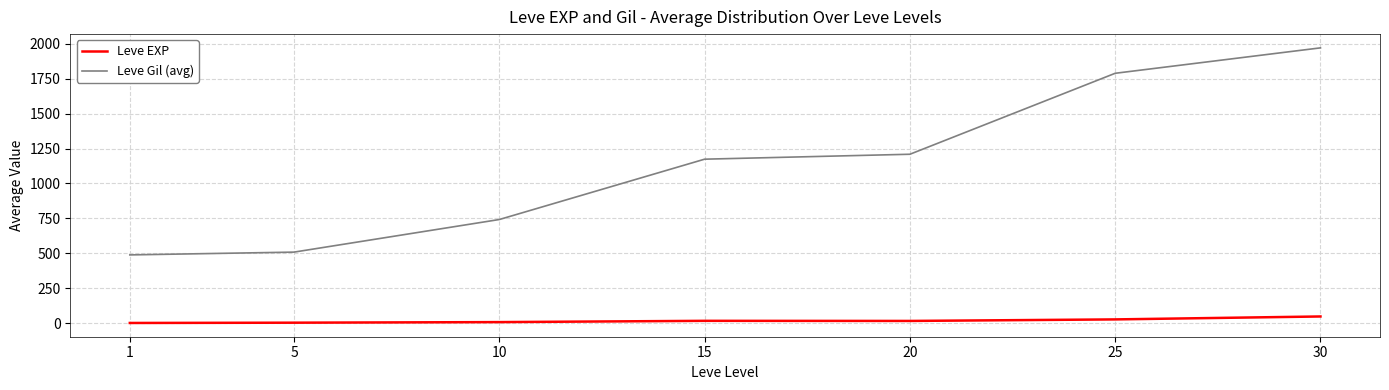

What is the difference between the highest and lowest values at 10?

734.5